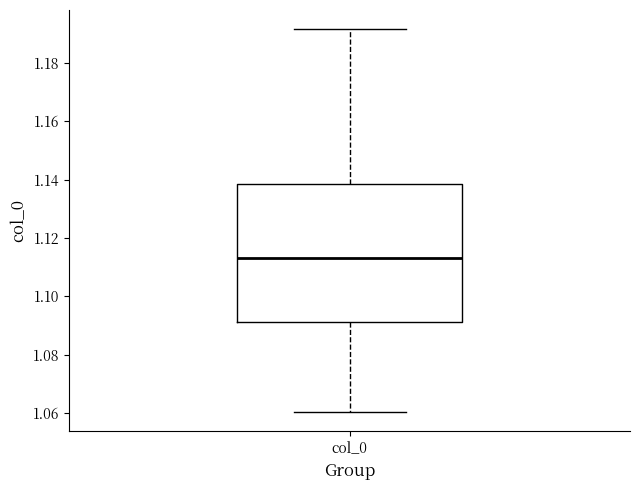

Read this box plot against the y-axis: the position of the median line, the range covered by the box, and the ends of both whiskers. The values are not printed on the chart, so give them approximately, as read against the axis.

median 1.114, box 1.092 to 1.138, whiskers 1.060 to 1.192